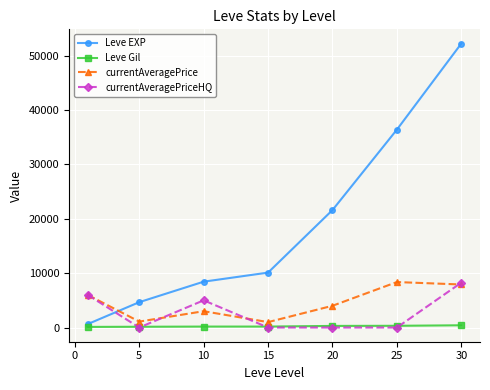

At how many categories does at least one series exceed 2373?

7